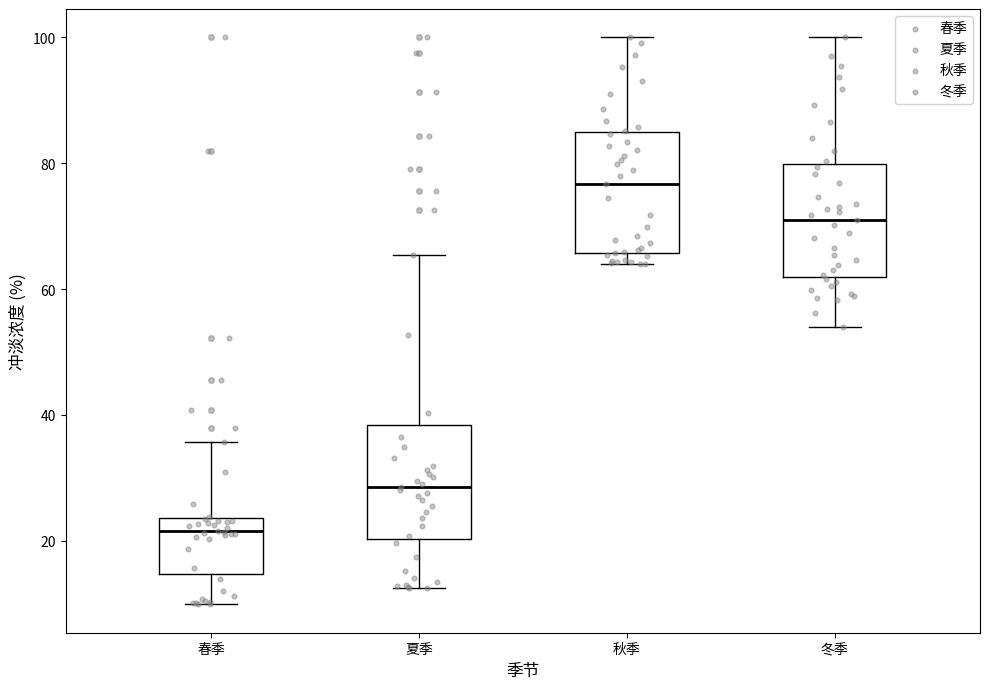

Reading left to right, transcribe this box plot: for each box, give where its median line is, the range the box spans, and where its two whiskers end, as read against the y-axis. The values are not printed on the chart, so give them approximately, as read against the axis.

春季: median 22, box 14 to 24, whiskers 10 to 36
夏季: median 28, box 20 to 38, whiskers 12 to 66
秋季: median 76, box 66 to 84, whiskers 64 to 100
冬季: median 72, box 62 to 80, whiskers 54 to 100